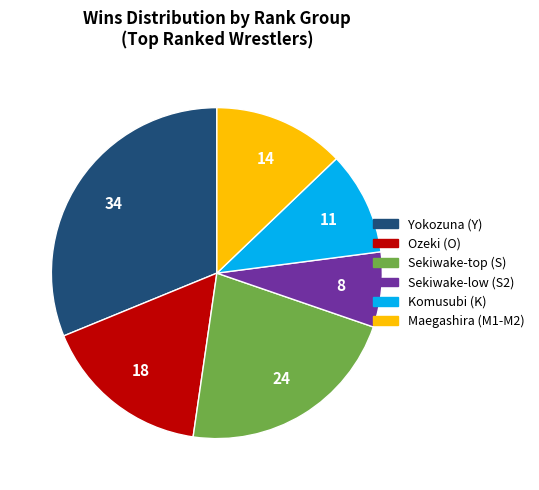

How many segments does this pie chart have?

6